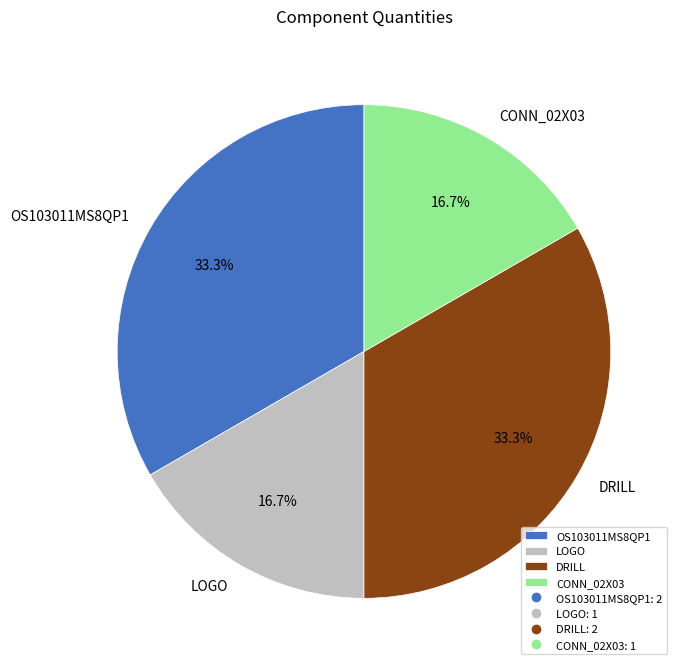

How many slices are in this pie chart?

4